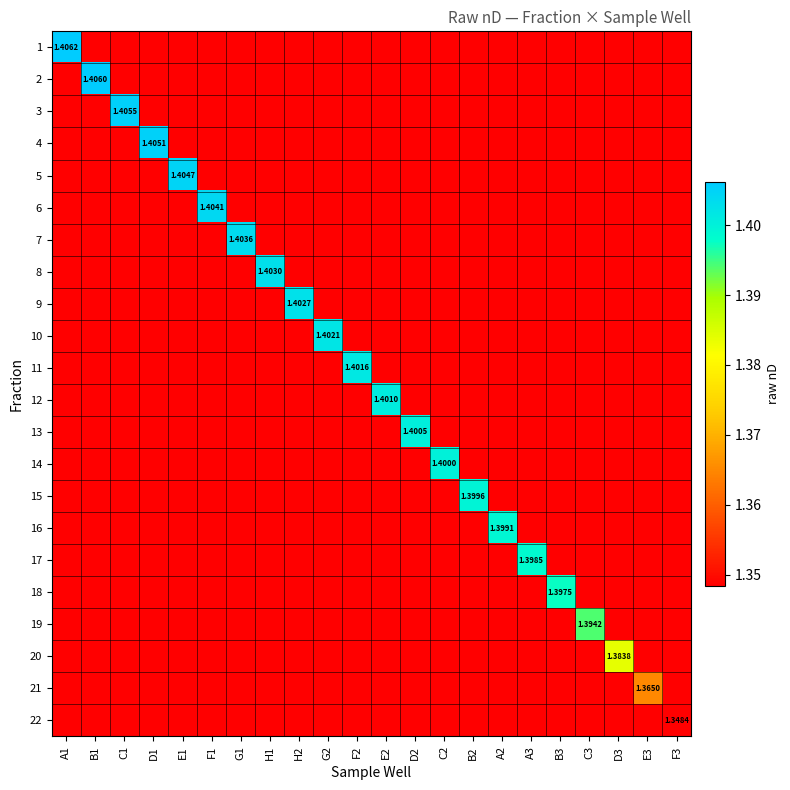

What is the difference between the maximum and minimum values in the 6 series?

0.1